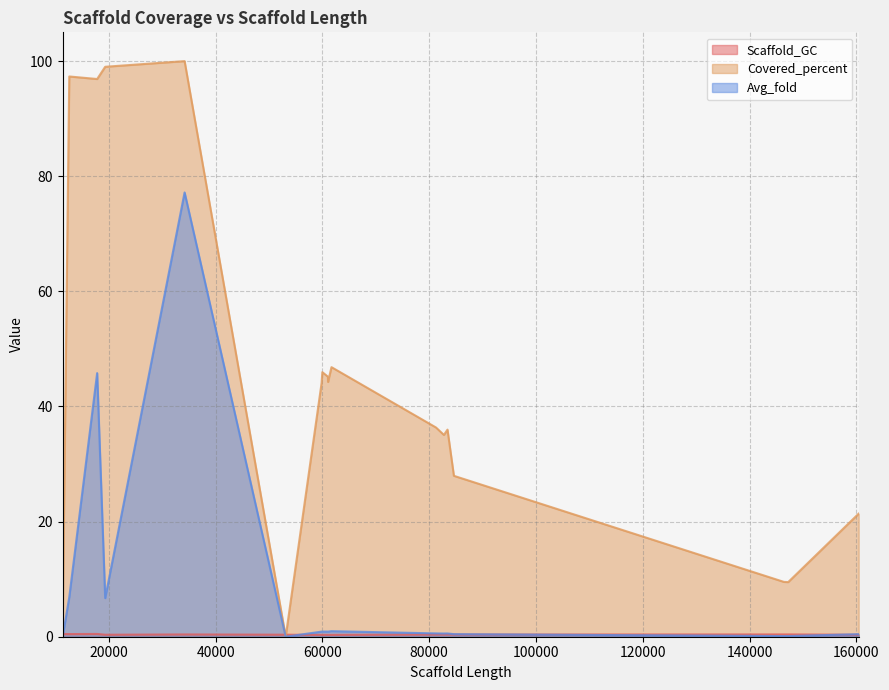

Which series has the largest total across all categories?

Covered_percent